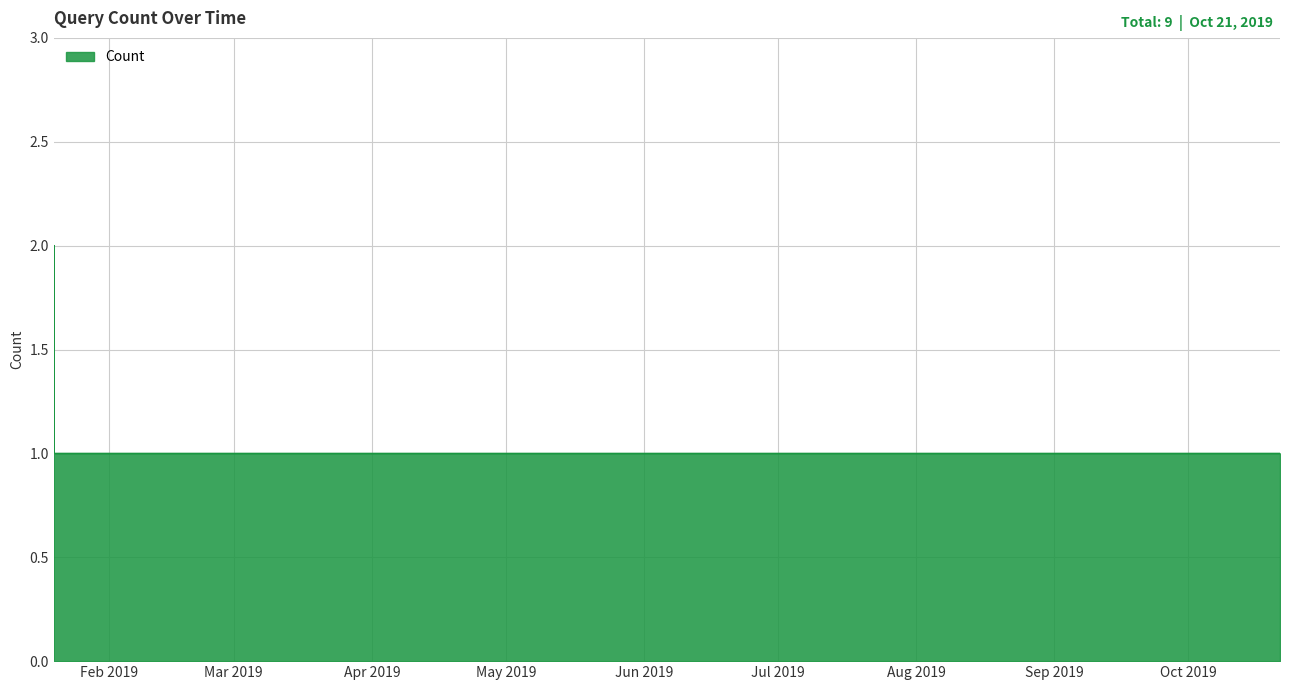

What is the sum of all values?

9